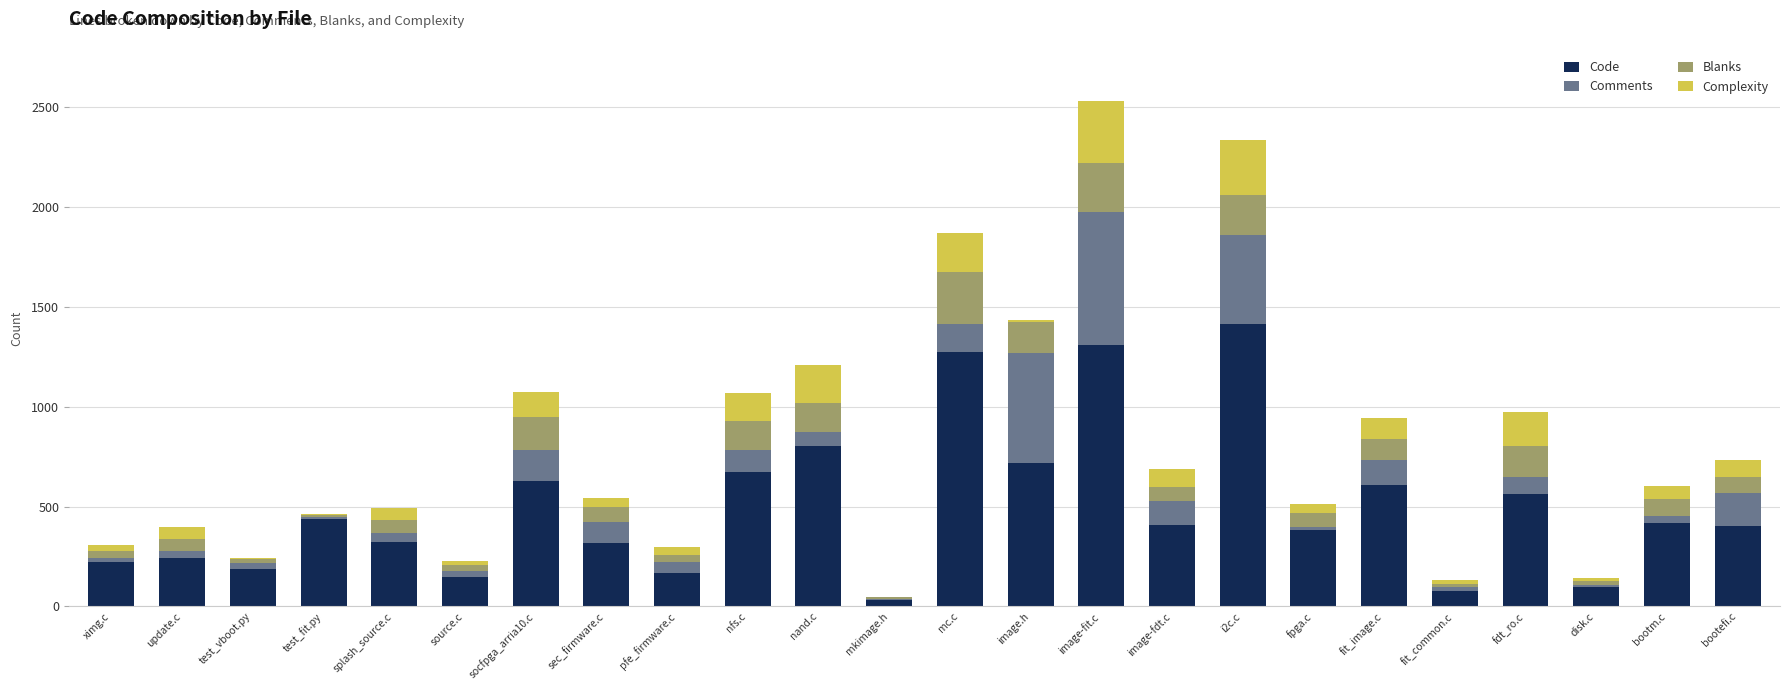

Count the number of categories in the chart.

24